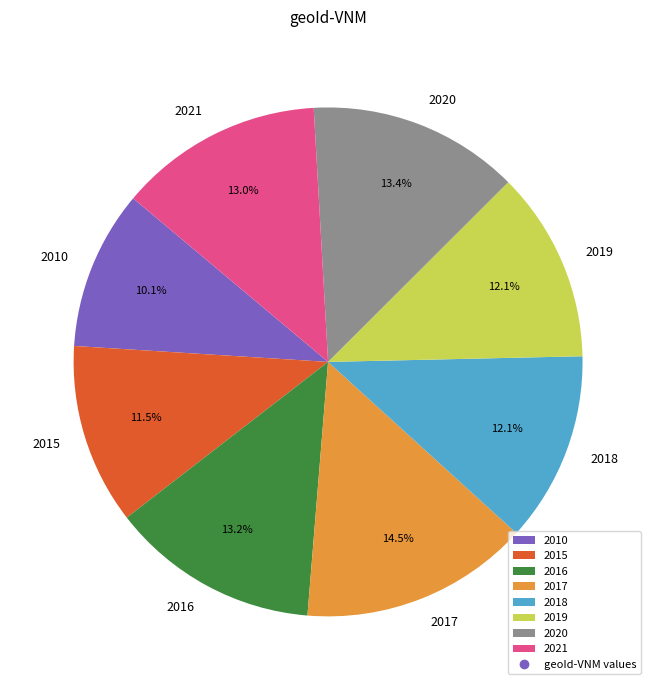

Do 2016 and 2020 together represent more than half of the pie?

No